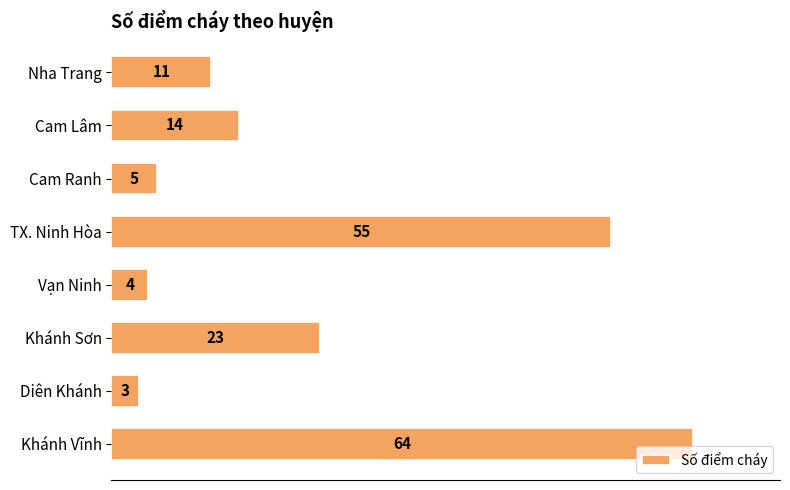

Which category has the lowest value across all series?

Diên Khánh